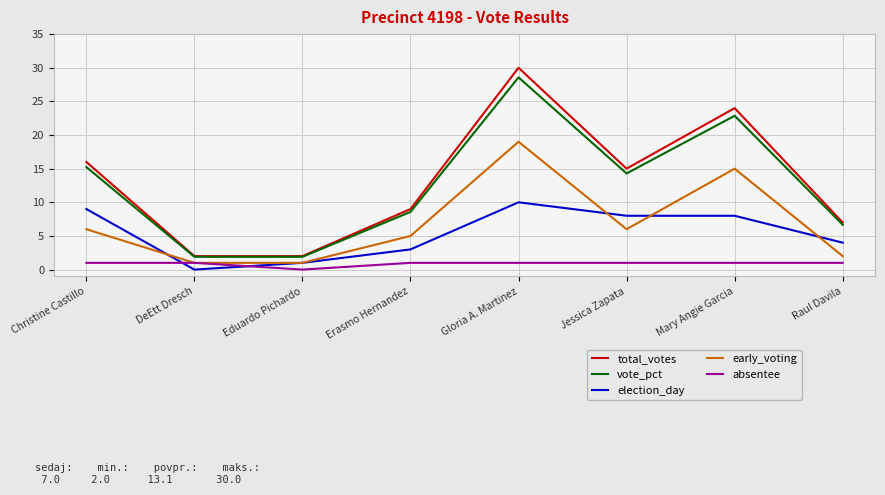

True or false: vote_pct and early_voting cross at least once.

False